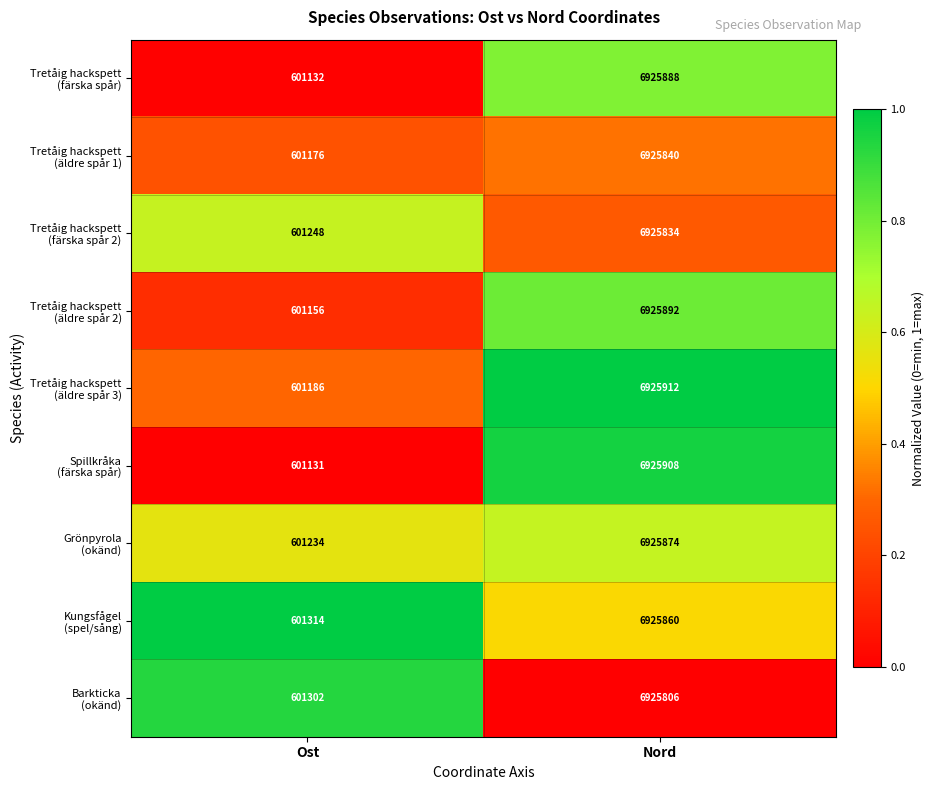

Which category has the highest value across all series?

Nord